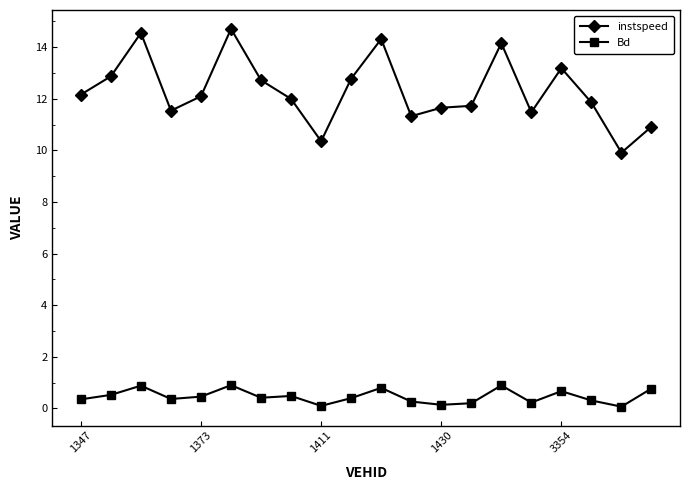

Rank the series by their average value, from highest to lowest.

instspeed, Bd